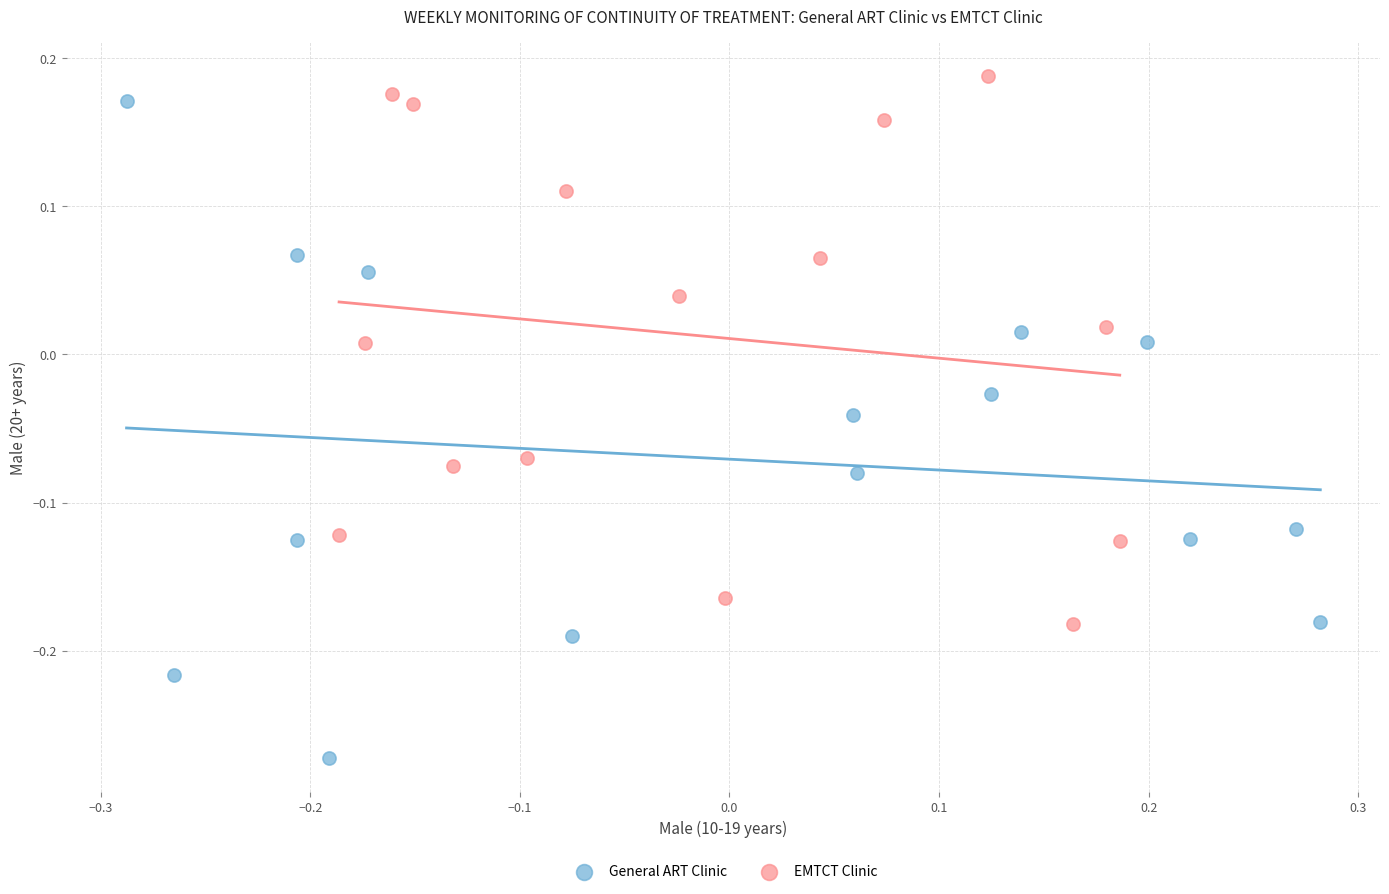

Which series reaches the minimum Y coordinate?

General ART Clinic